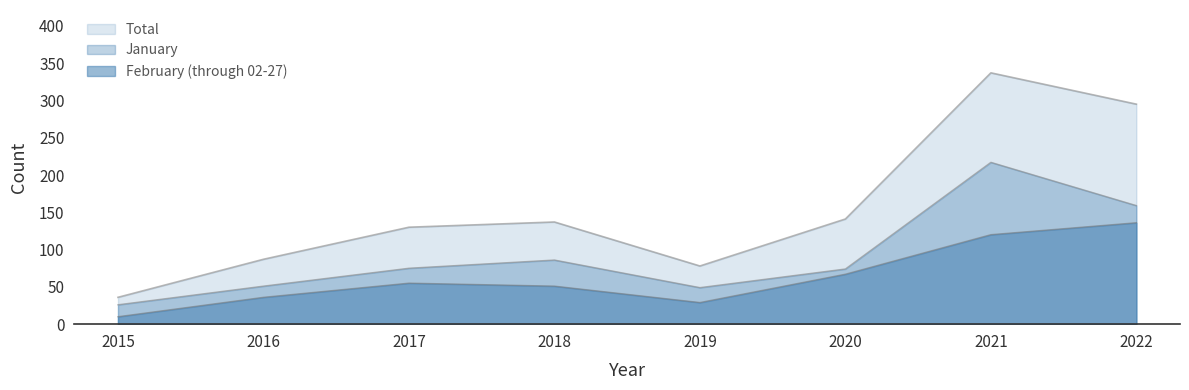

How many series are shown in this chart?

3